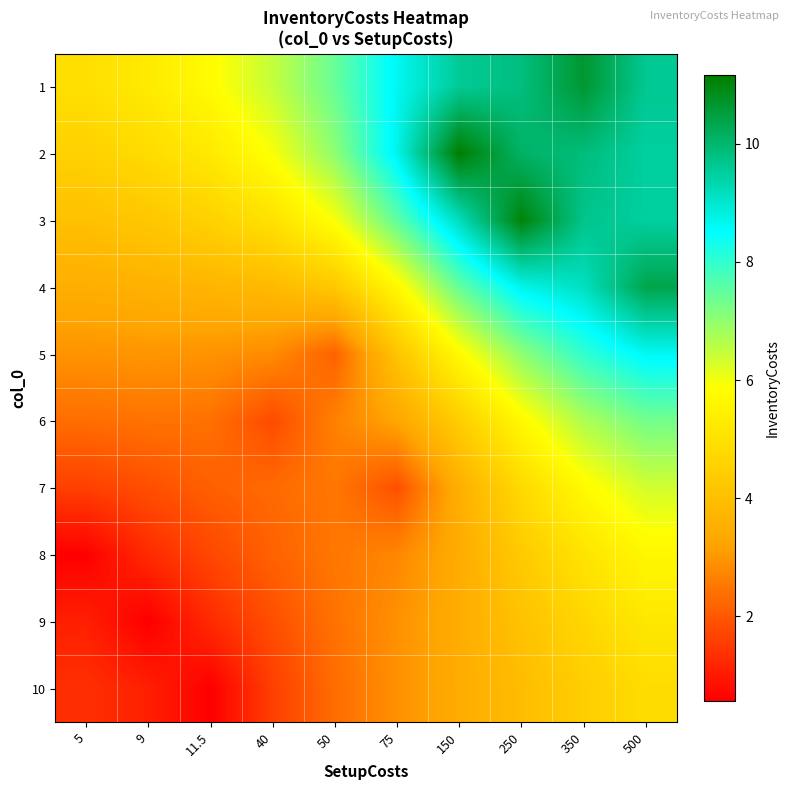

Which series has the largest range (max minus min)?

3